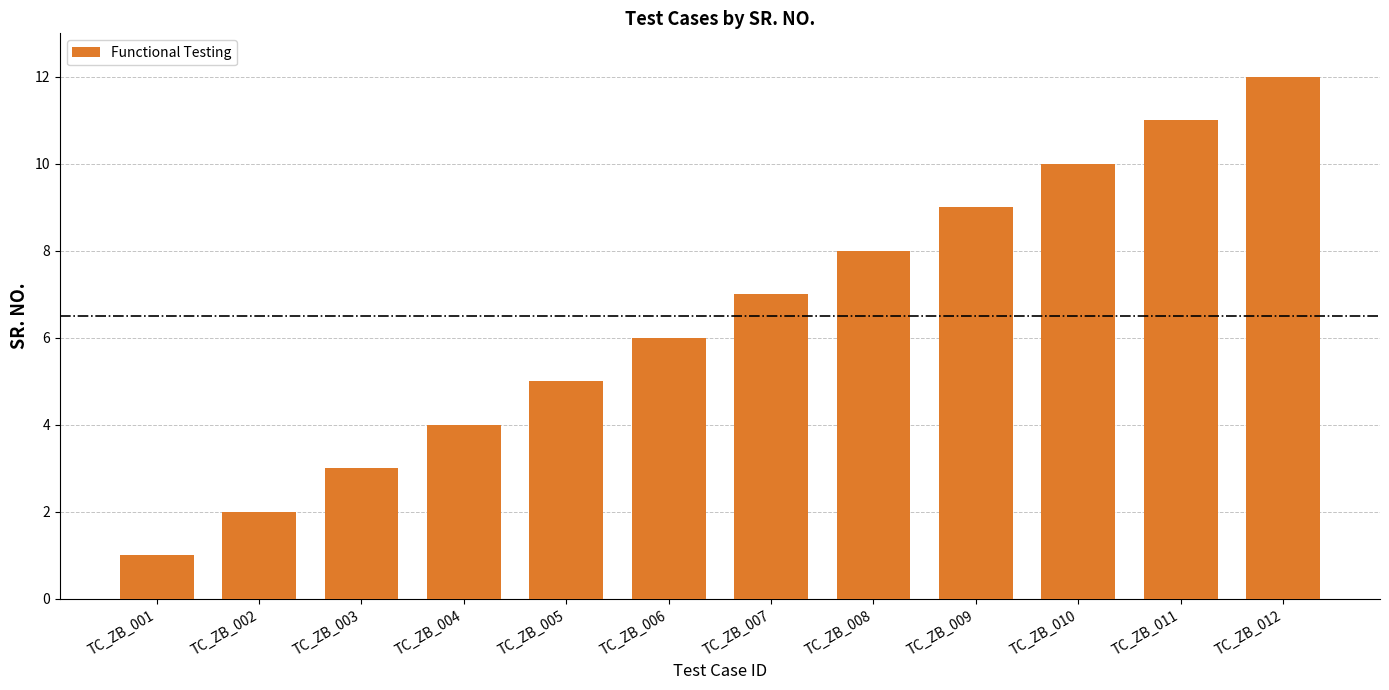

How many bars are there in total?

12